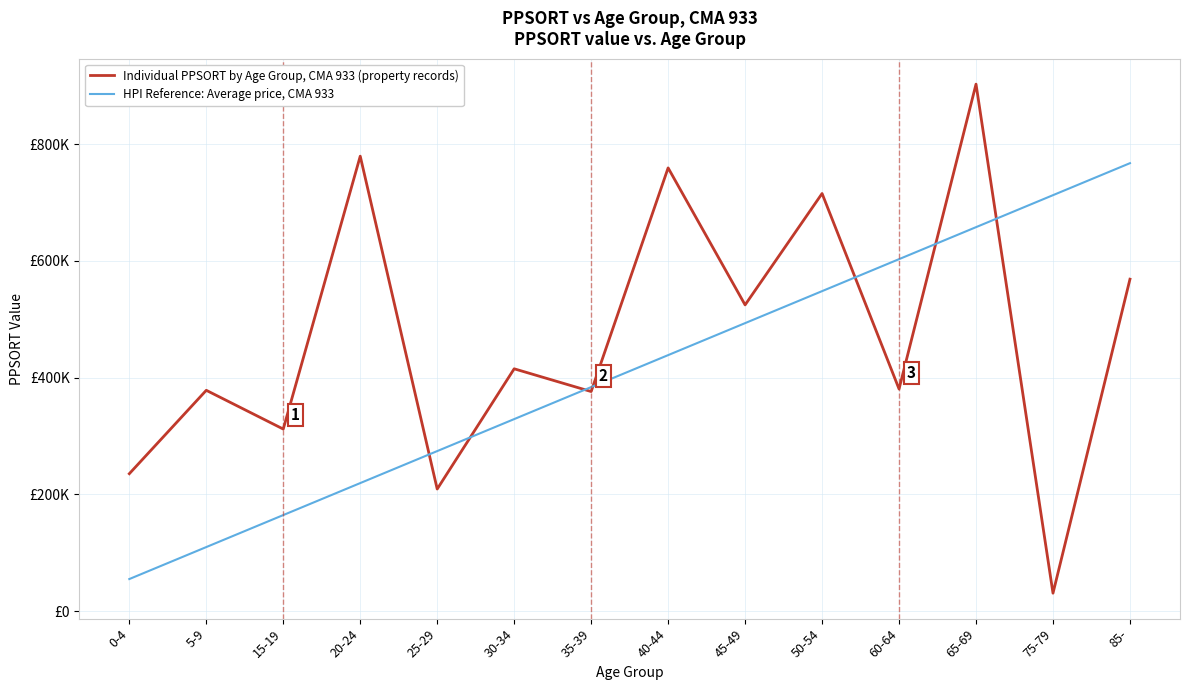

Is it true that Individual PPSORT by Age Group, CMA 933 (property records) equals 432125.3 at 15-19?

False